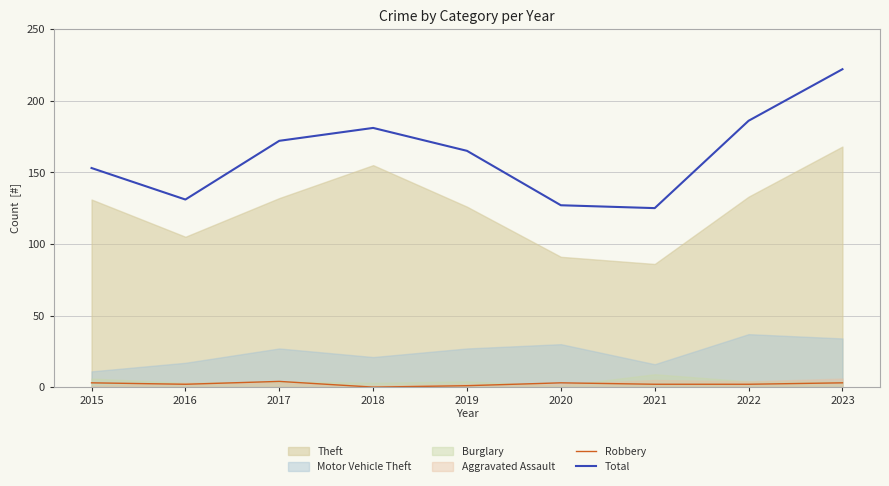

How many categories are shown in the chart?

9